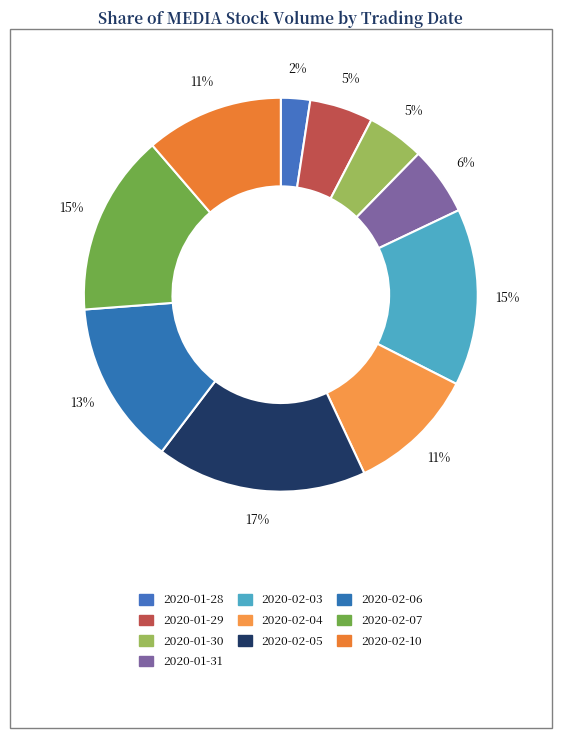

Rank the categories by value from highest to lowest.

2020-02-05, 2020-02-07, 2020-02-03, 2020-02-06, 2020-02-10, 2020-02-04, 2020-01-31, 2020-01-29, 2020-01-30, 2020-01-28